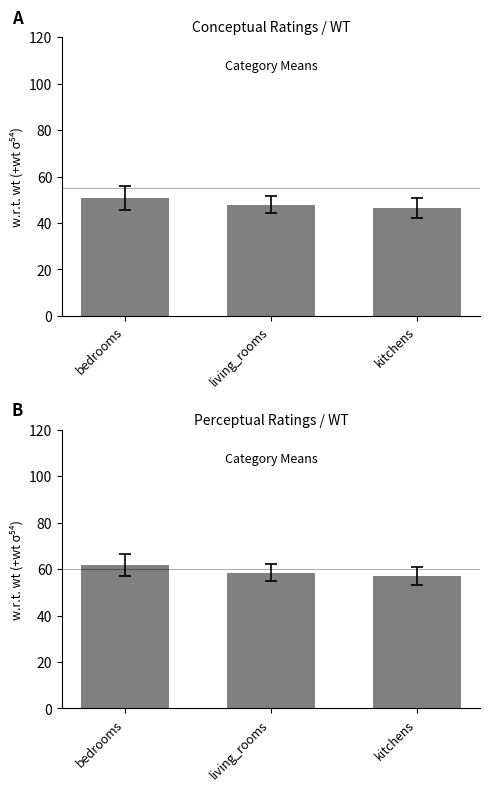

What is the sum of the perceptual values at living_rooms and bedrooms?

120.3